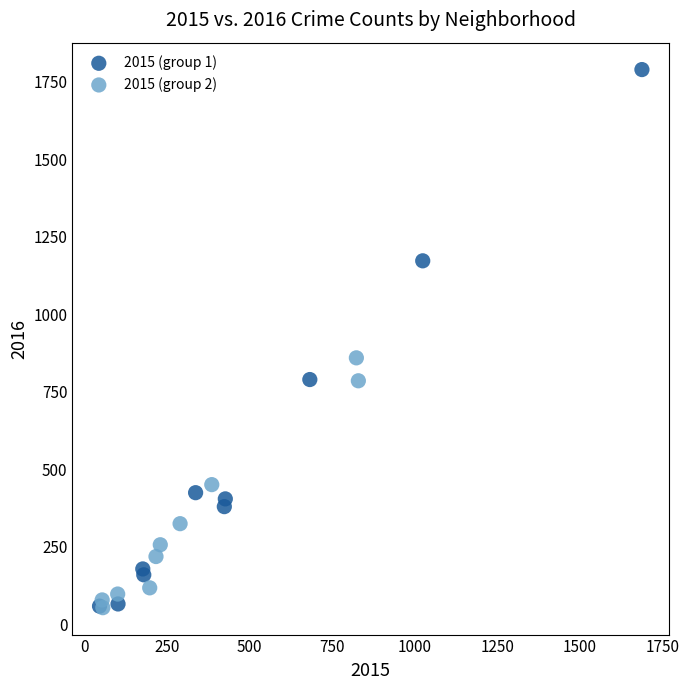

Which series reaches the maximum Y coordinate?

2015 (group 1)